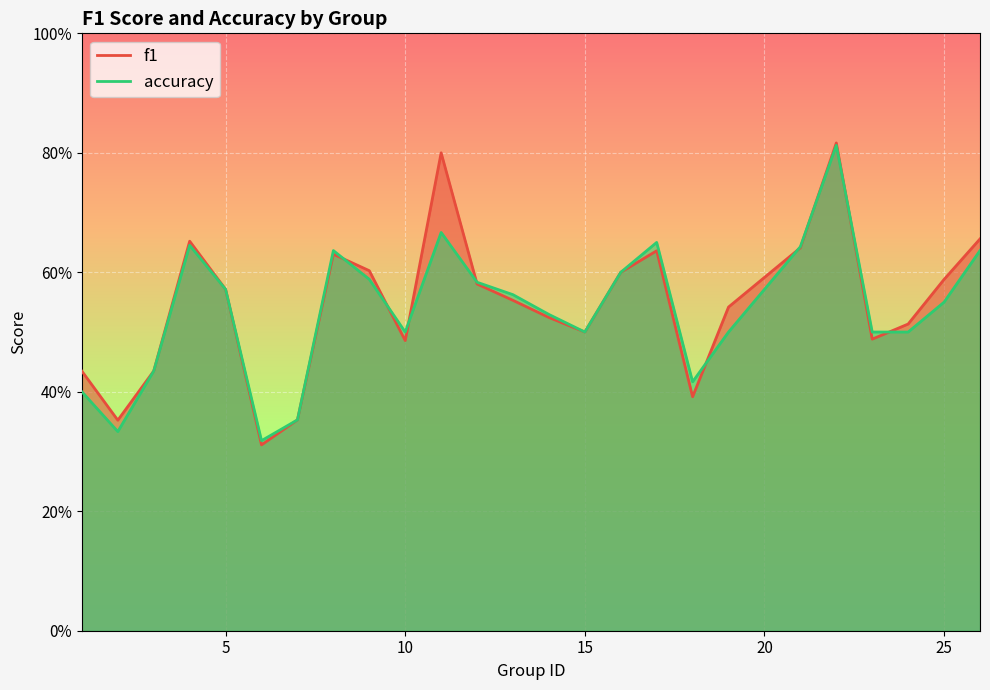

What is the difference between the accuracy values at 2 and 19?

0.2